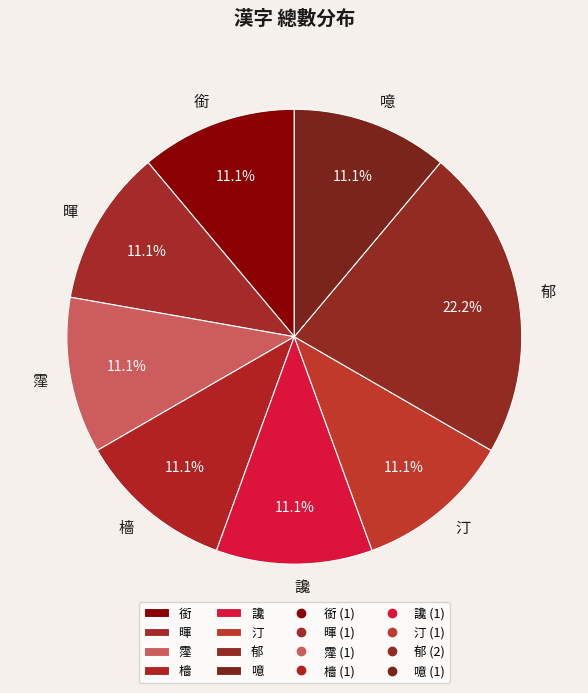

To the nearest percent, what is the combined percentage of 暉 and 檣?

22%